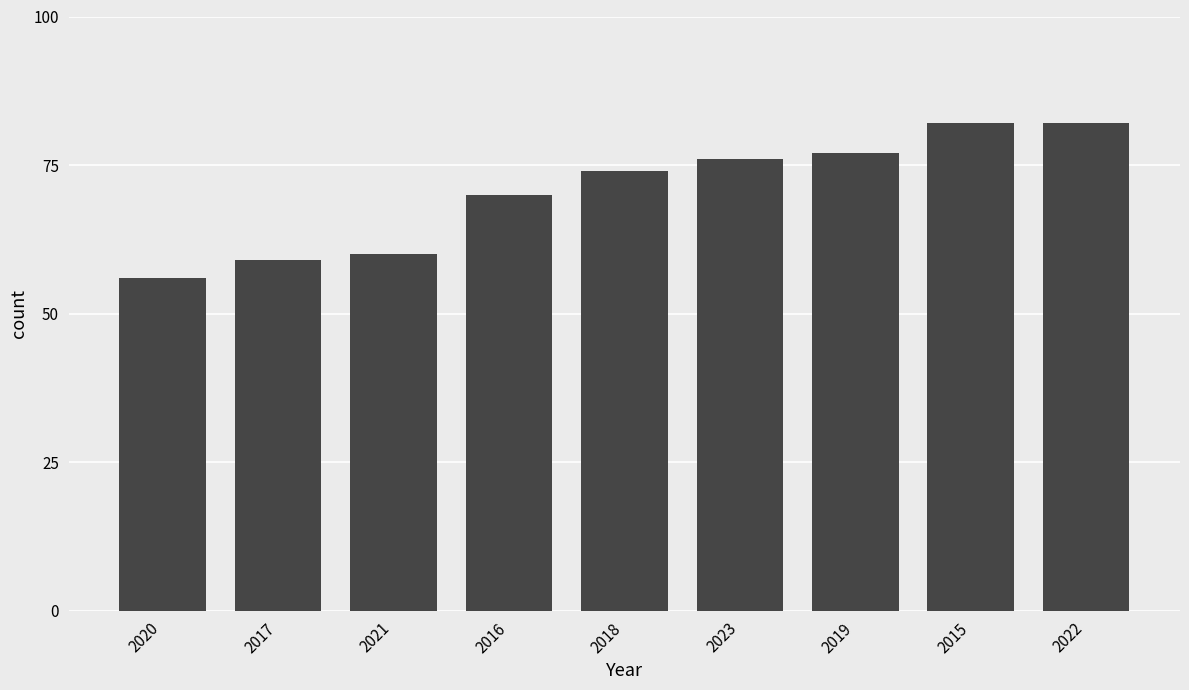

What is the value of the 6th bar from the left?

76